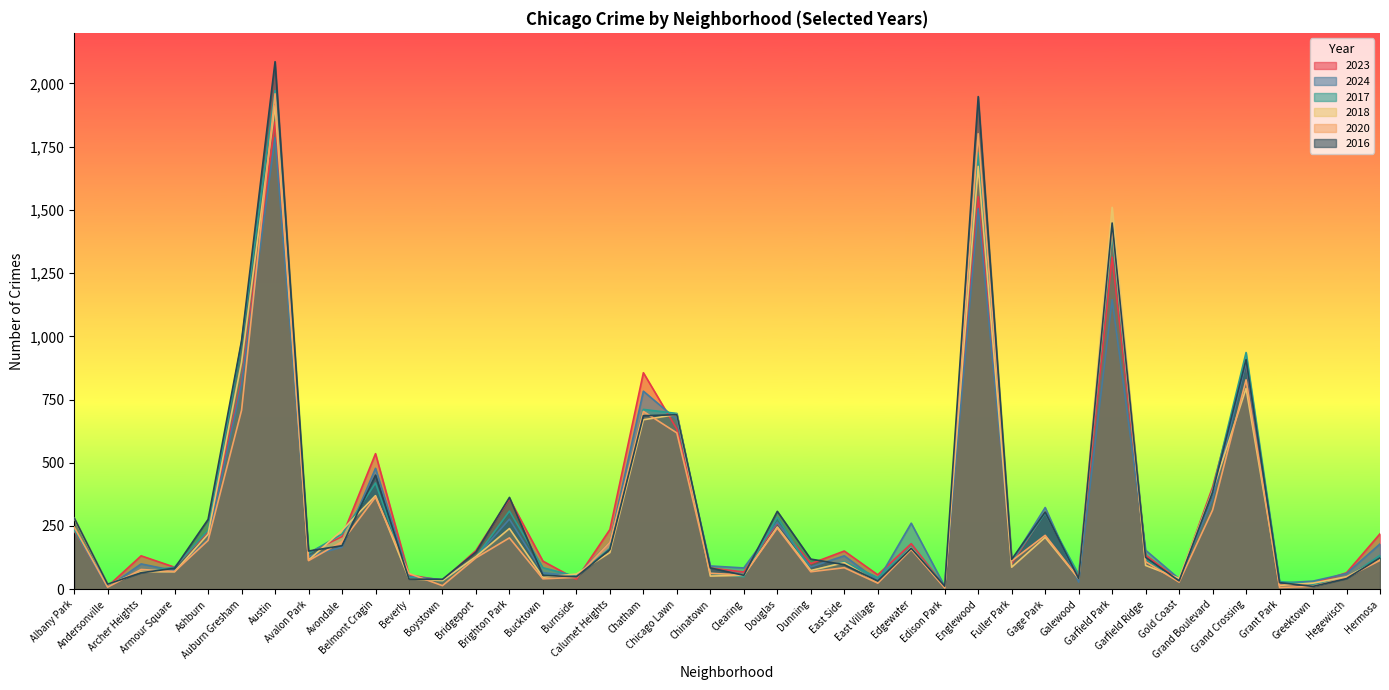

What are all the series names shown in the legend?

2023, 2024, 2017, 2018, 2020, 2016